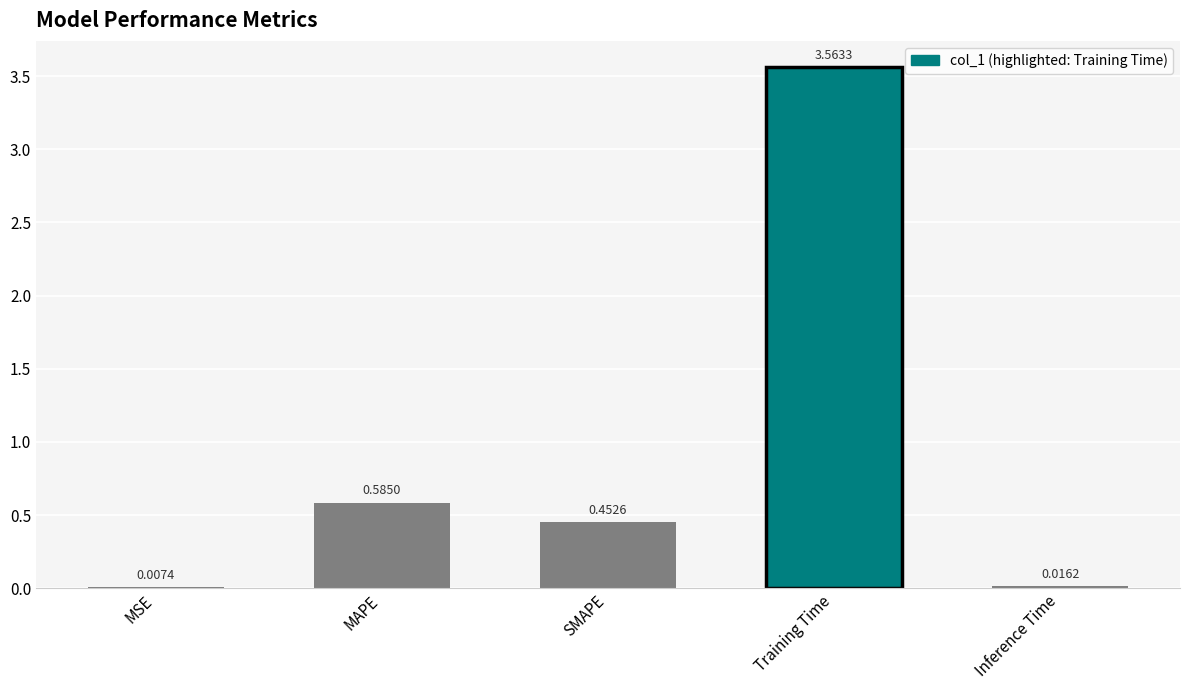

What is the change in value from MAPE to Training Time?

+3.0